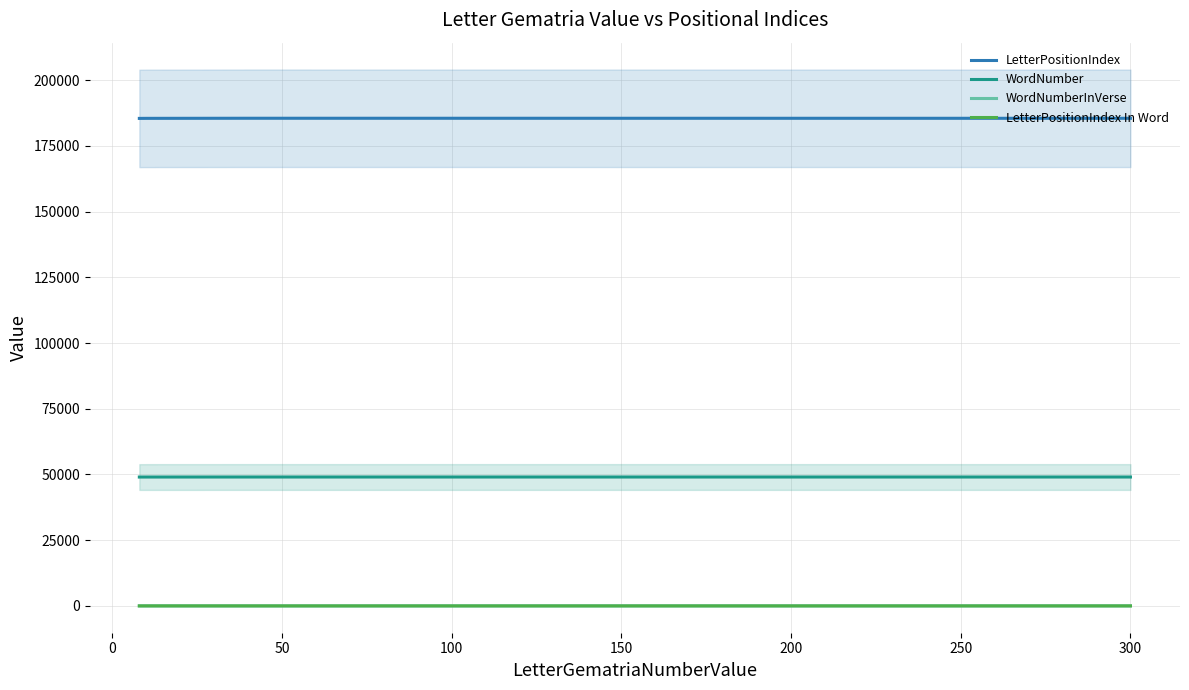

True or false: LetterPositionIndex and WordNumber intersect in this chart.

False